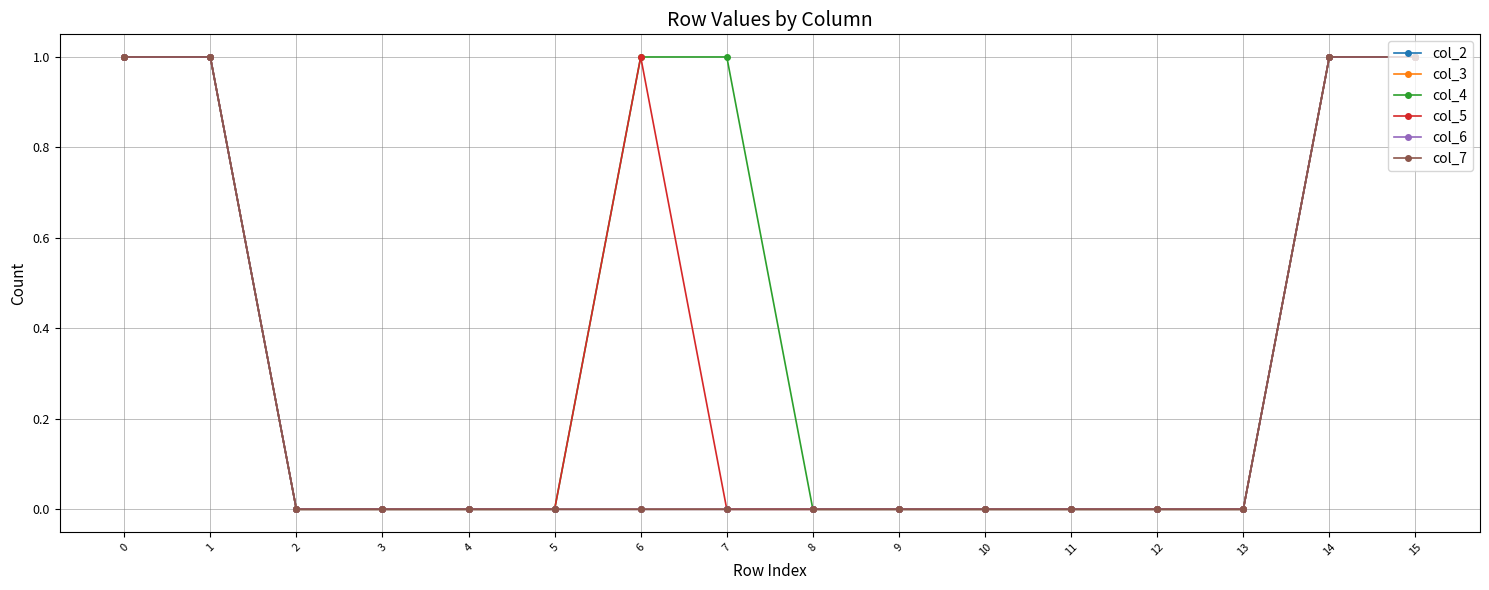

What is the spread (max minus min) of values at 6?

1